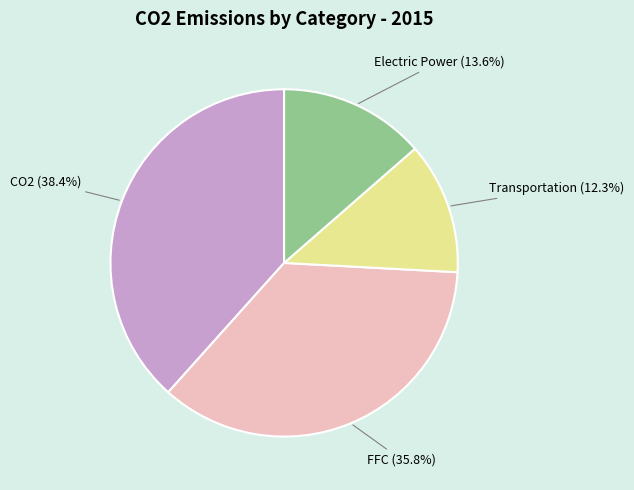

True or false: CO2 accounts for 31% of the total.

False